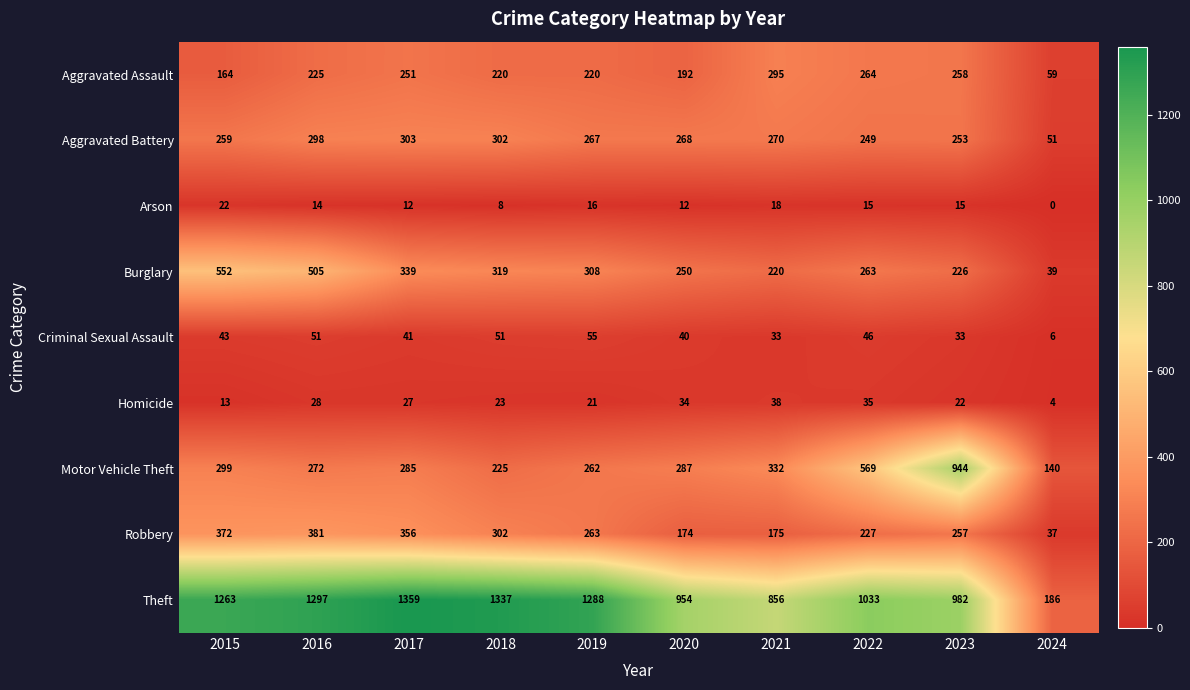

Where is Aggravated Assault nearest to the value 177?

2015